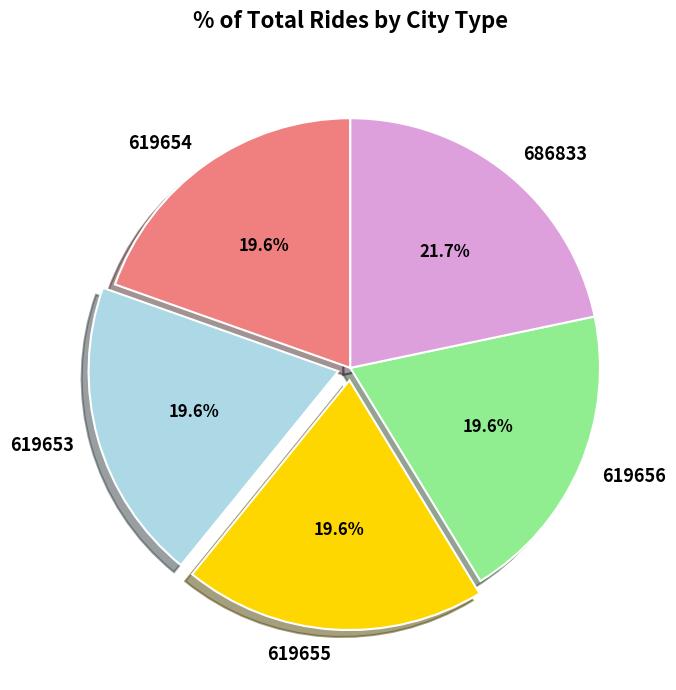

To the nearest percent, what is the difference between the largest and smallest slice percentages?

2%